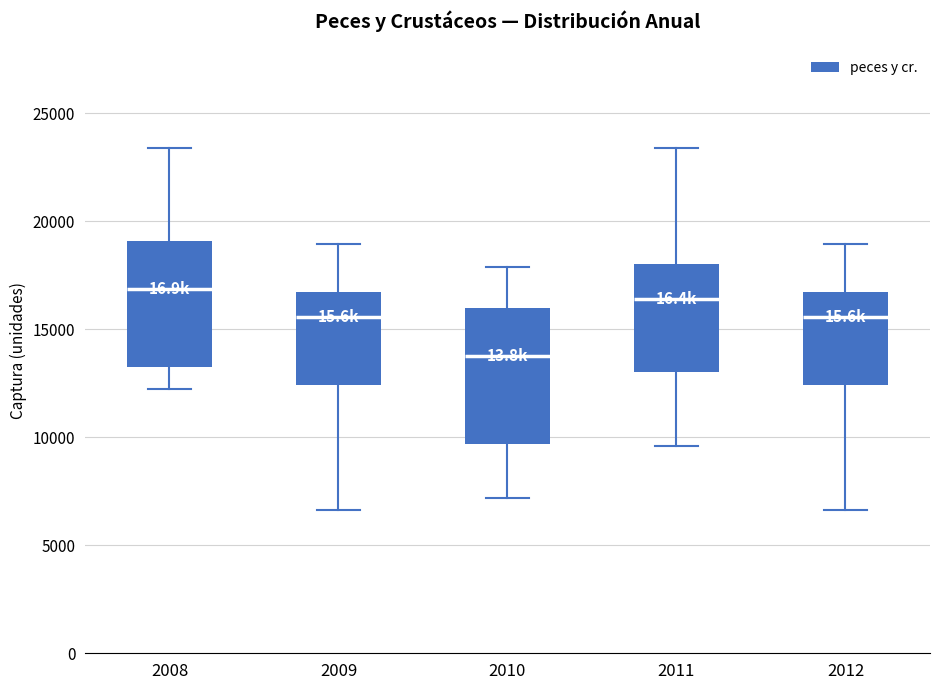

Reading left to right, transcribe this box plot: for each box, give where its median line is, the range the box spans, and where its two whiskers end, as read against the y-axis. The values are not printed on the chart, so give them approximately, as read against the axis.

2008: median 17000, box 13000 to 19000, whiskers 12000 to 23500
2009: median 15500, box 12500 to 16500, whiskers 6500 to 19000
2010: median 14000, box 9500 to 16000, whiskers 7000 to 18000
2011: median 16500, box 13000 to 18000, whiskers 9500 to 23500
2012: median 15500, box 12500 to 16500, whiskers 6500 to 19000